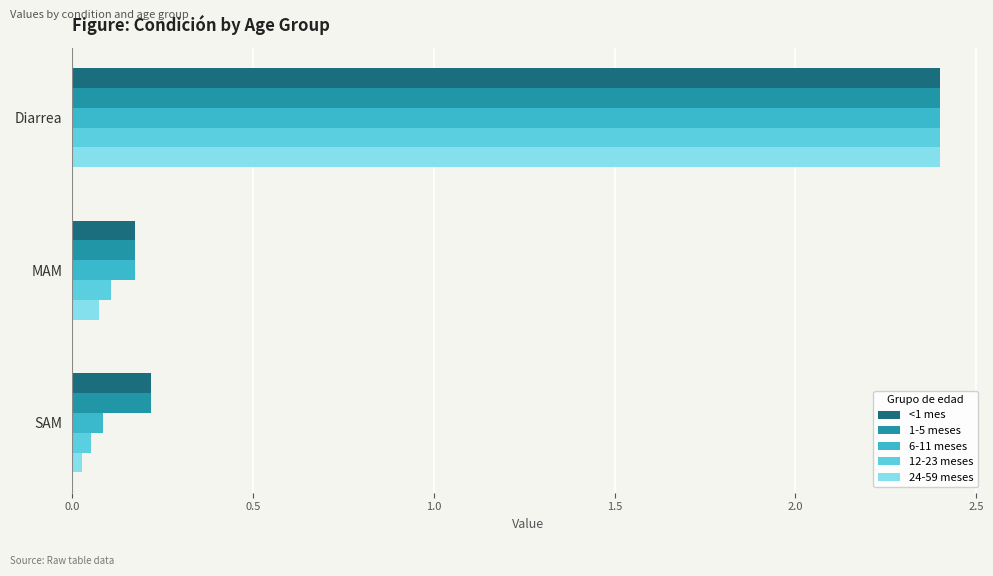

True or false: 12-23 meses has a value of 0.1 at SAM.

True